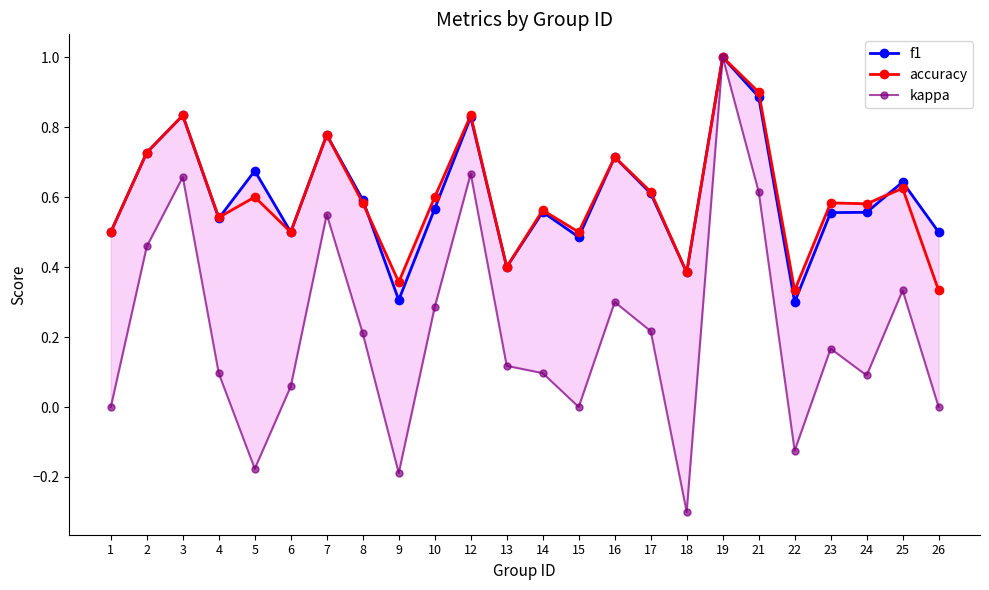

At how many categories does at least one series exceed 0?

24